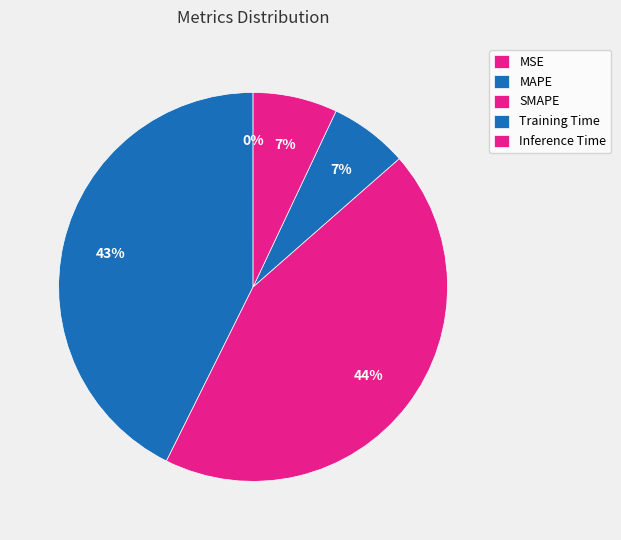

How many segments does this pie chart have?

5